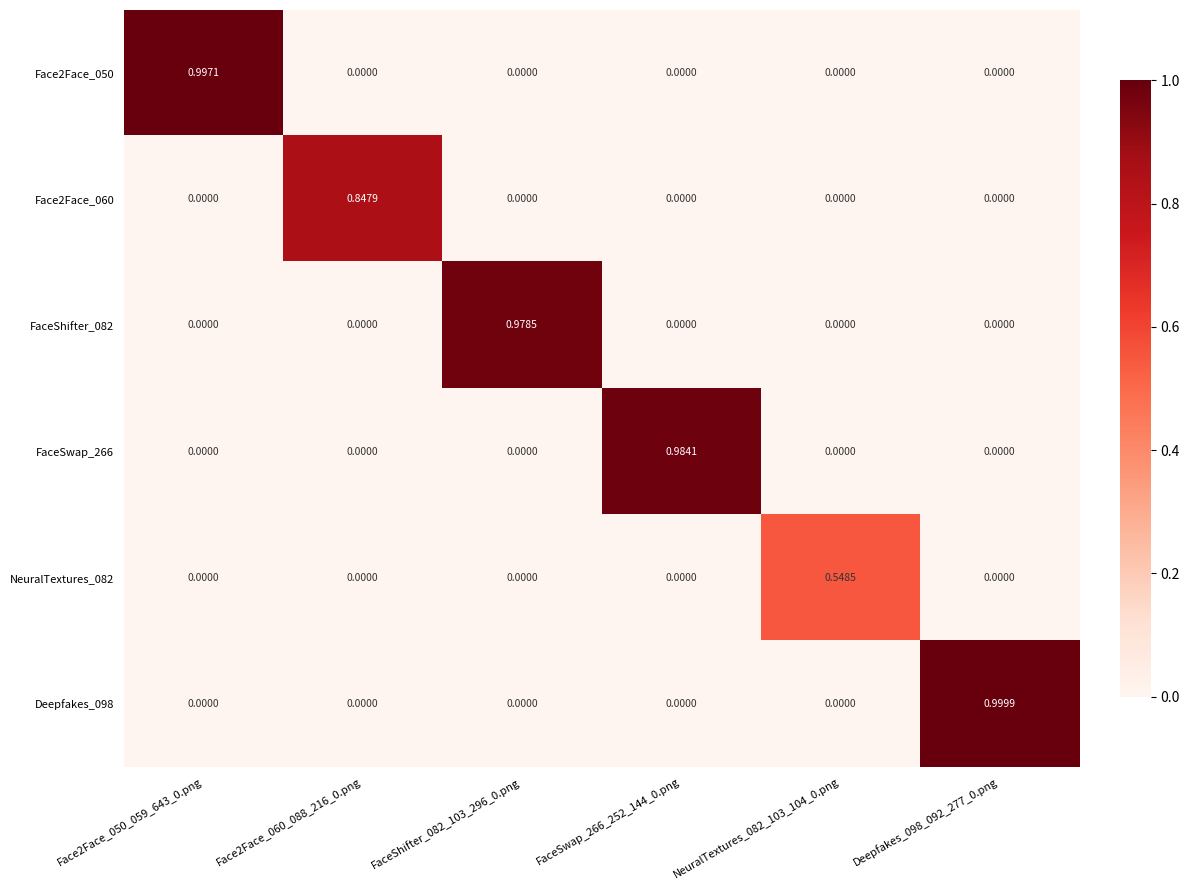

Is the value of FaceSwap_266 at FaceSwap_266_252_144_0.png greater than the value of Face2Face_050 at Face2Face_060_088_216_0.png?

Yes